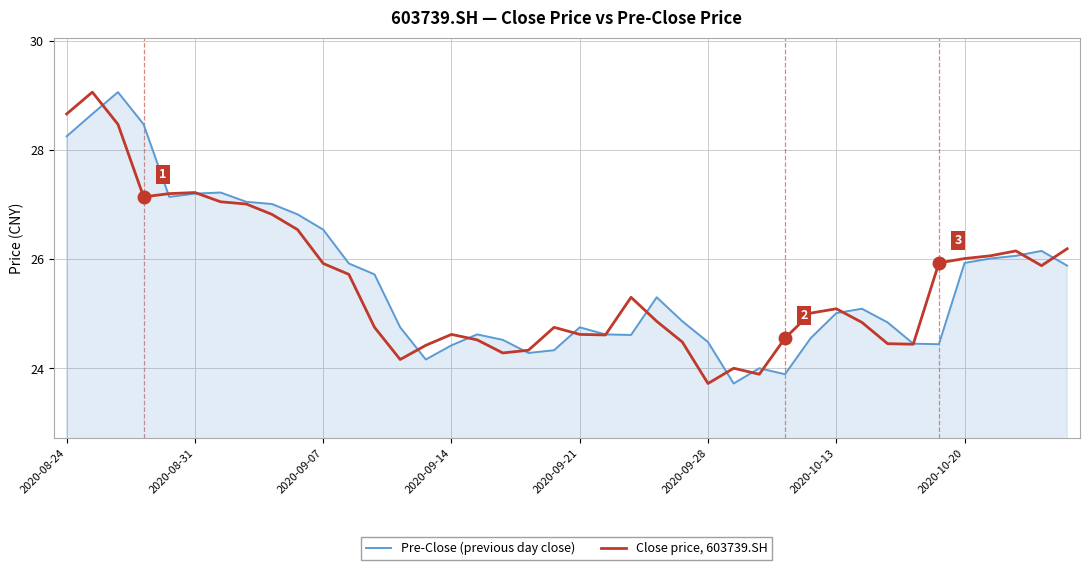

True or false: Pre-Close (previous day close) and Close price, 603739.SH intersect in this chart.

True